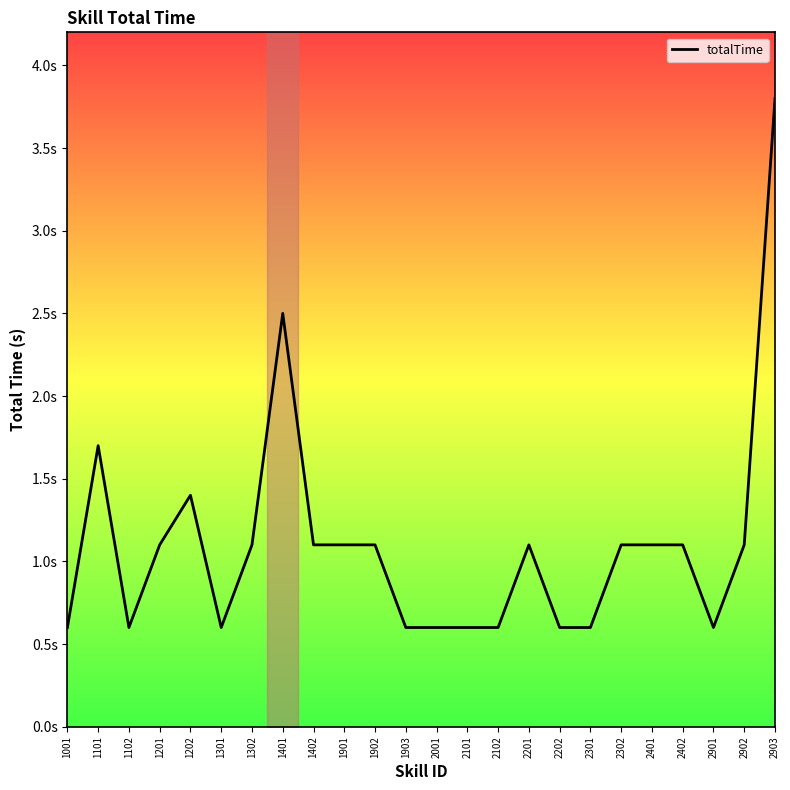

Which category has the highest value across all series?

2903